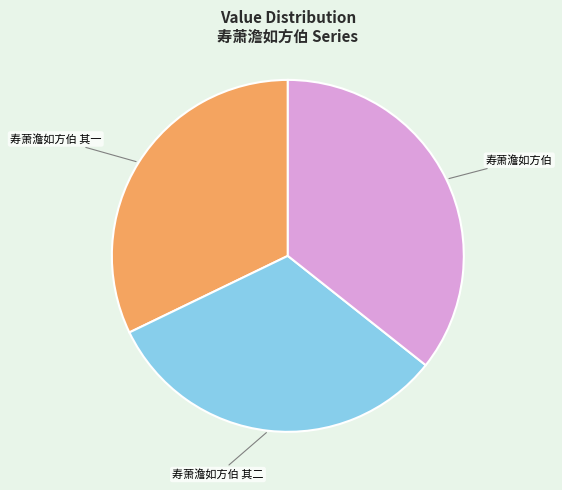

Do 寿萧澹如方伯 其二 and 寿萧澹如方伯 其一 together represent more than half of the pie?

Yes